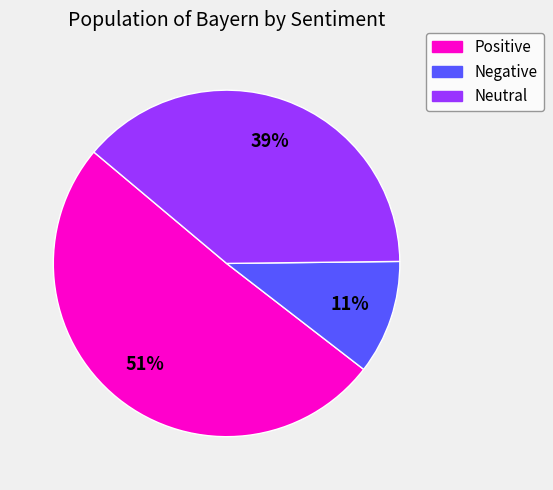

Approximately how many times larger is the value at Negative compared to Positive?

0.2